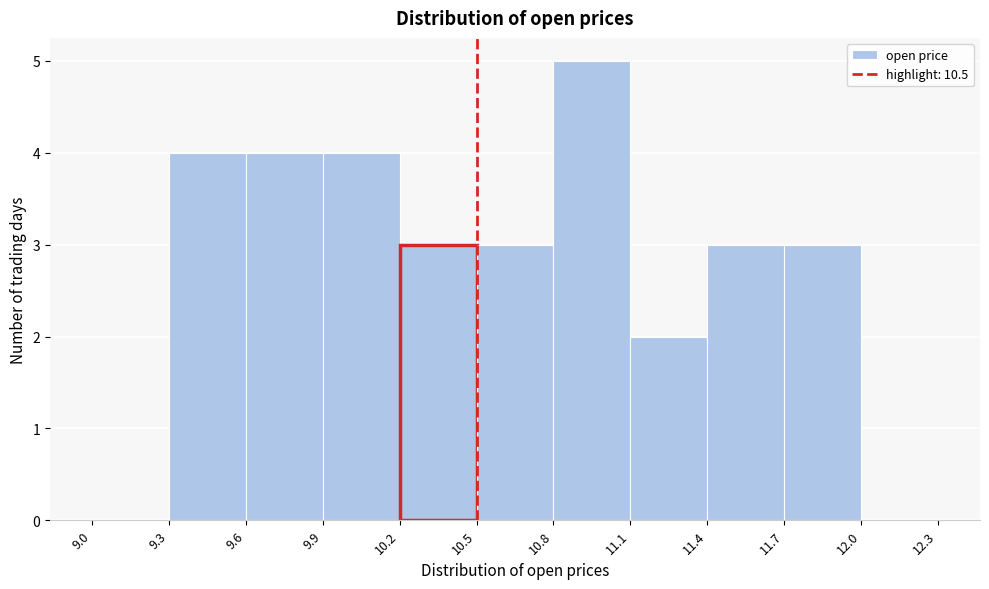

Reading left to right, transcribe this chart: for each bar, give the range it covers on the x-axis and its height. The values are not printed on the chart, so give them approximately, as read against the axis.

9.0 to 9.3: 0
9.3 to 9.6: 4
9.6 to 9.9: 4
9.9 to 10.2: 4
10.2 to 10.5: 3
10.5 to 10.8: 3
10.8 to 11.1: 5
11.1 to 11.4: 2
11.4 to 11.7: 3
11.7 to 12.0: 3
12.0 to 12.3: 0